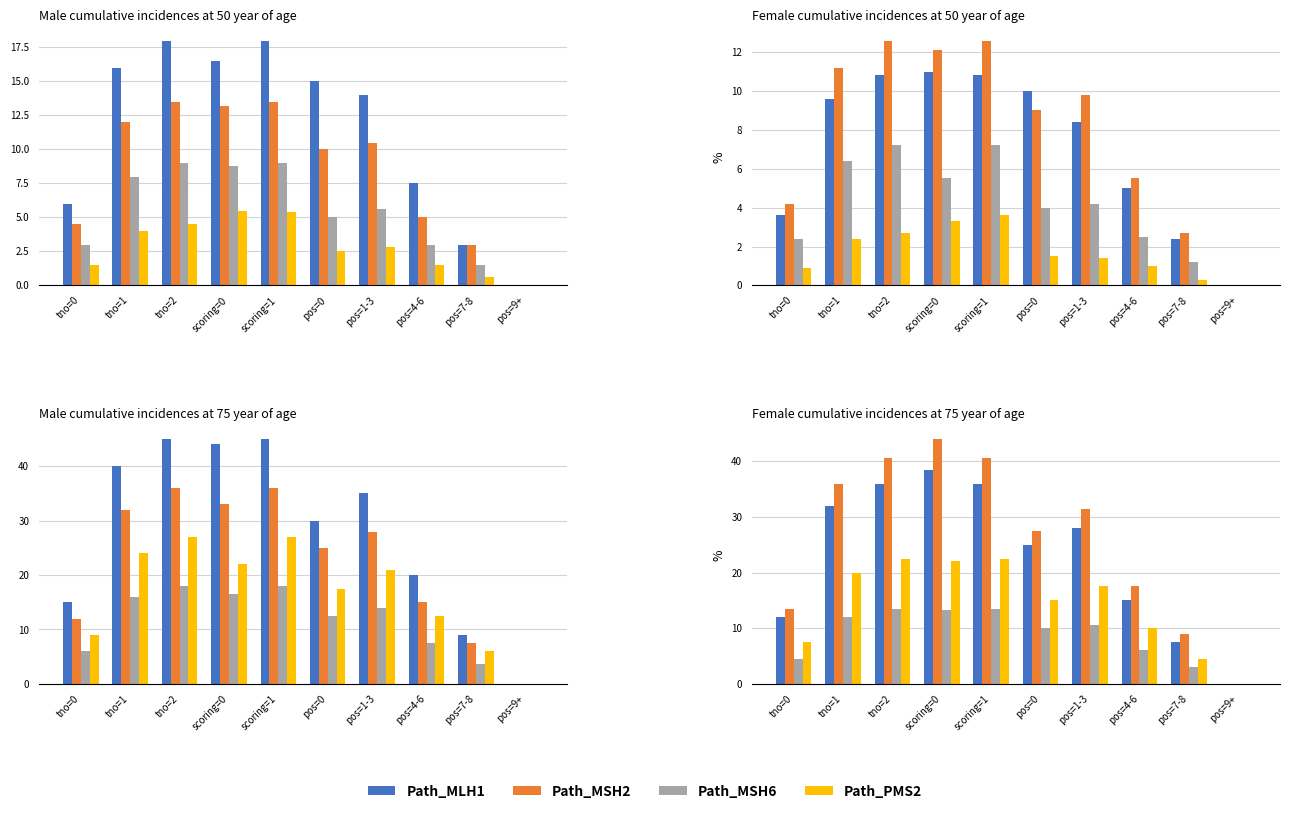

Reading right to left, transcribe all the data shown in this chart.

Path_MLH1: pos=9+=0.0	pos=7-8=7.5	pos=4-6=15.0	pos=1-3=28.0	pos=0=25.0	scoring=1=36.0	scoring=0=38.5	tno=2=36.0	tno=1=32.0	tno=0=12.0
Path_MSH2: pos=9+=0.0	pos=7-8=9.0	pos=4-6=17.5	pos=1-3=31.5	pos=0=27.5	scoring=1=40.5	scoring=0=44.0	tno=2=40.5	tno=1=36.0	tno=0=13.5
Path_MSH6: pos=9+=0.0	pos=7-8=3.0	pos=4-6=6.0	pos=1-3=10.5	pos=0=10.0	scoring=1=13.5	scoring=0=13.2	tno=2=13.5	tno=1=12.0	tno=0=4.5
Path_PMS2: pos=9+=0.0	pos=7-8=4.5	pos=4-6=10.0	pos=1-3=17.5	pos=0=15.0	scoring=1=22.5	scoring=0=22.0	tno=2=22.5	tno=1=20.0	tno=0=7.5